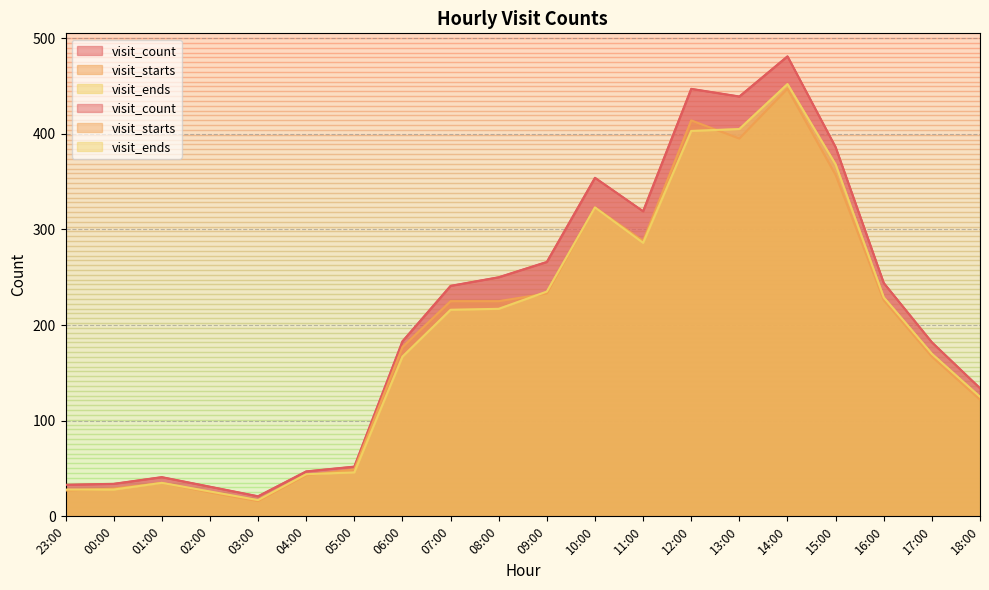

What is the difference between the second highest and second lowest values in the visit_count series?

416